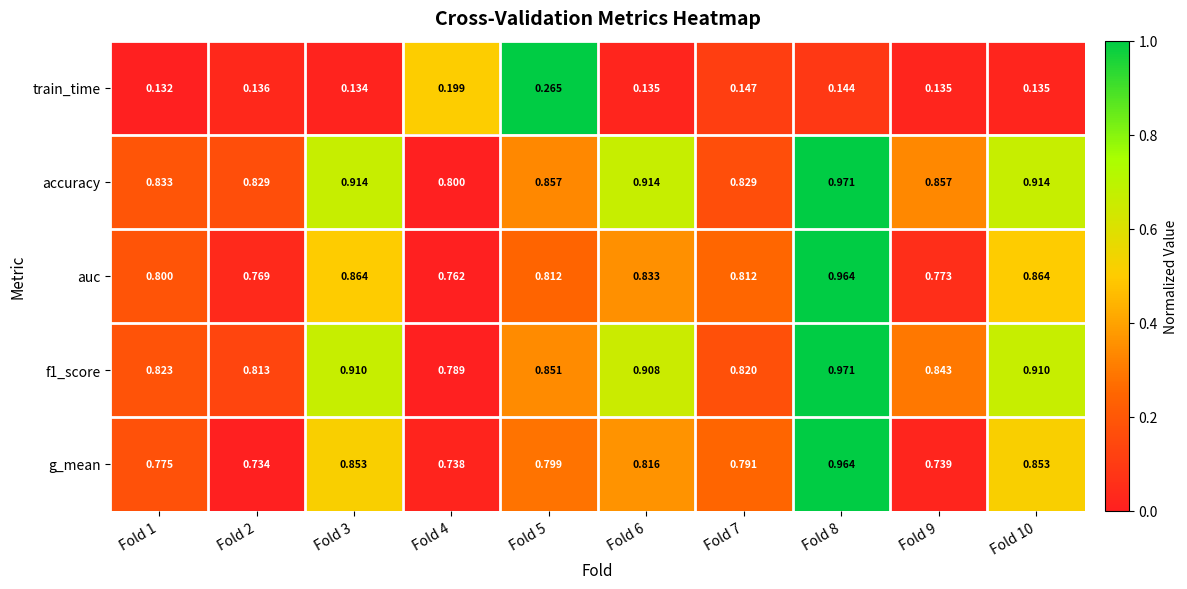

How many distinct data groups are displayed?

5